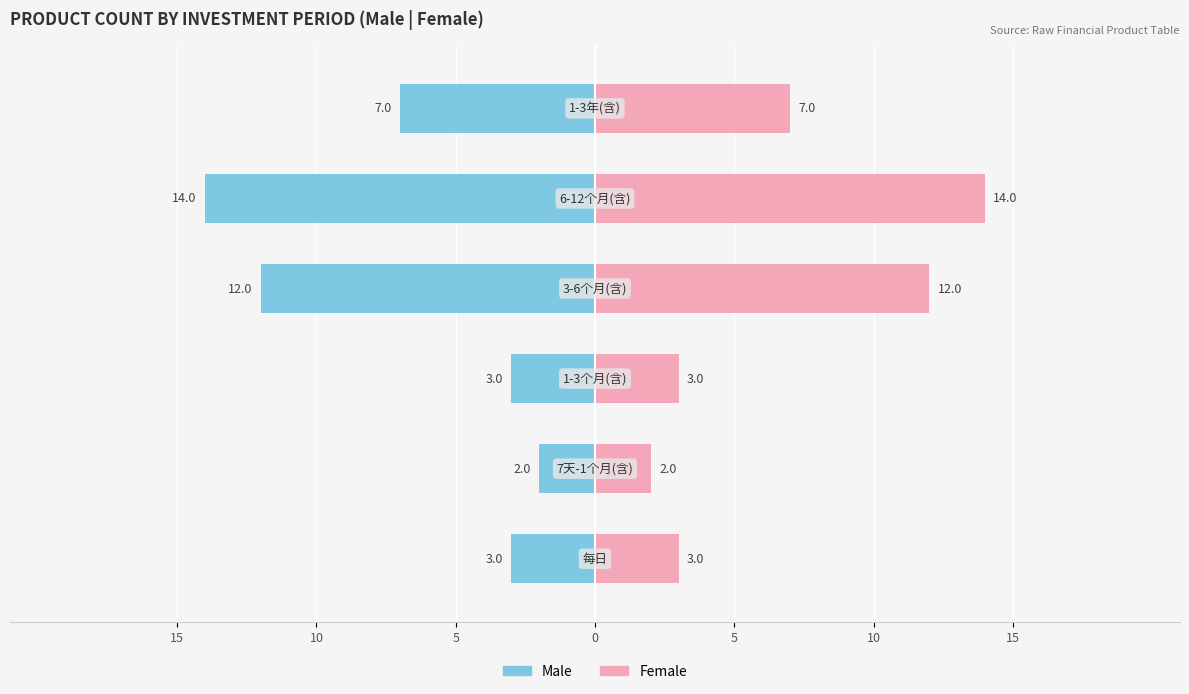

Does the chart contain stacked bars?

No